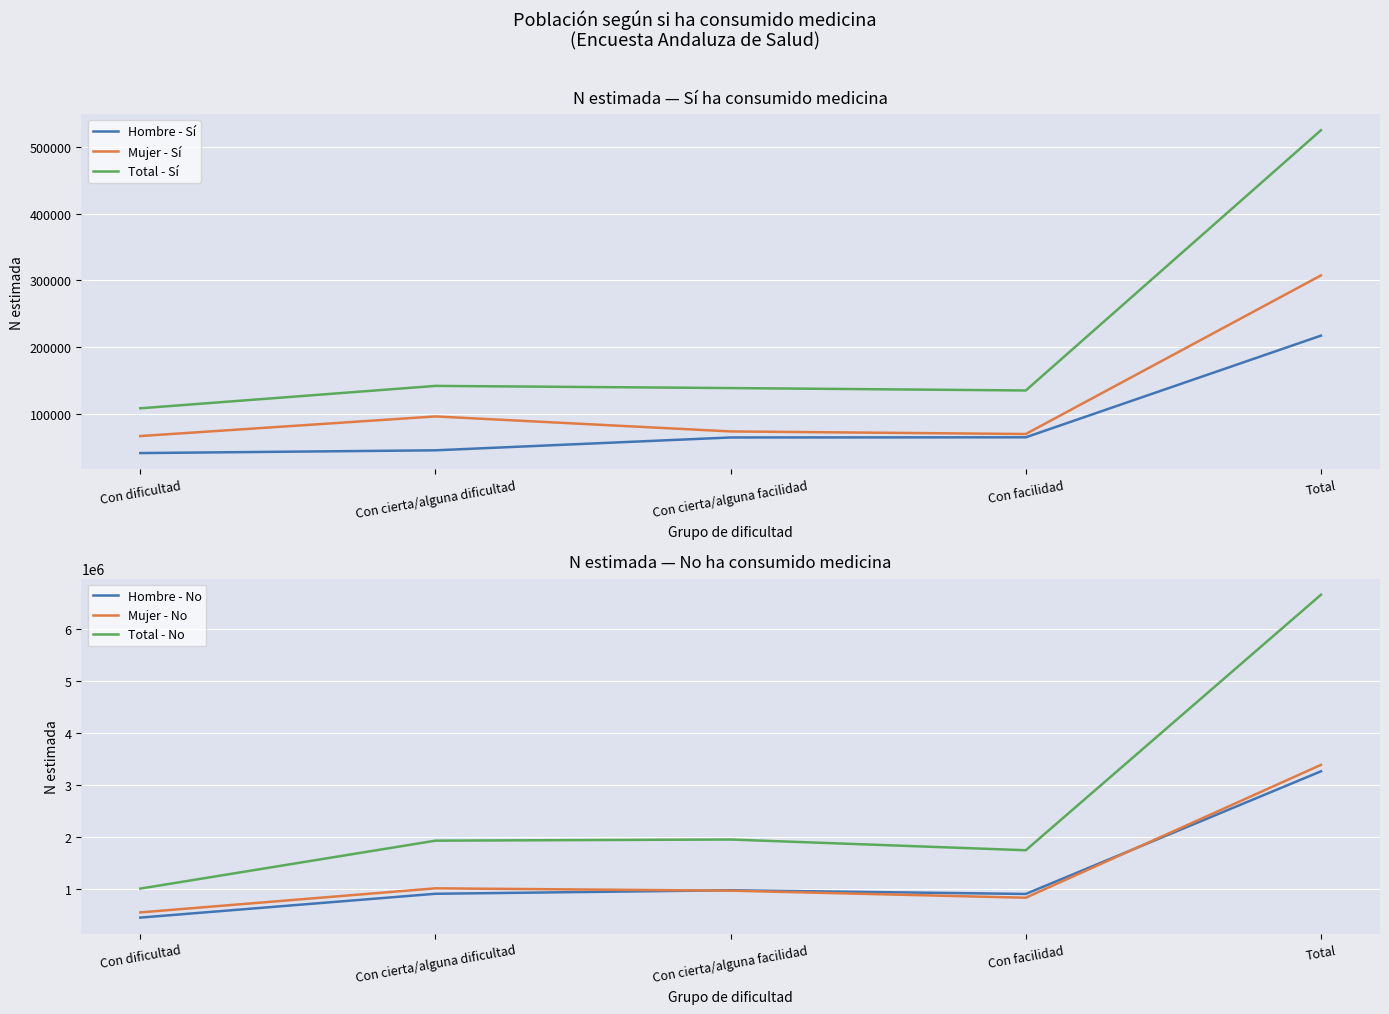

Does the chart display data point markers on the line(s)?

No